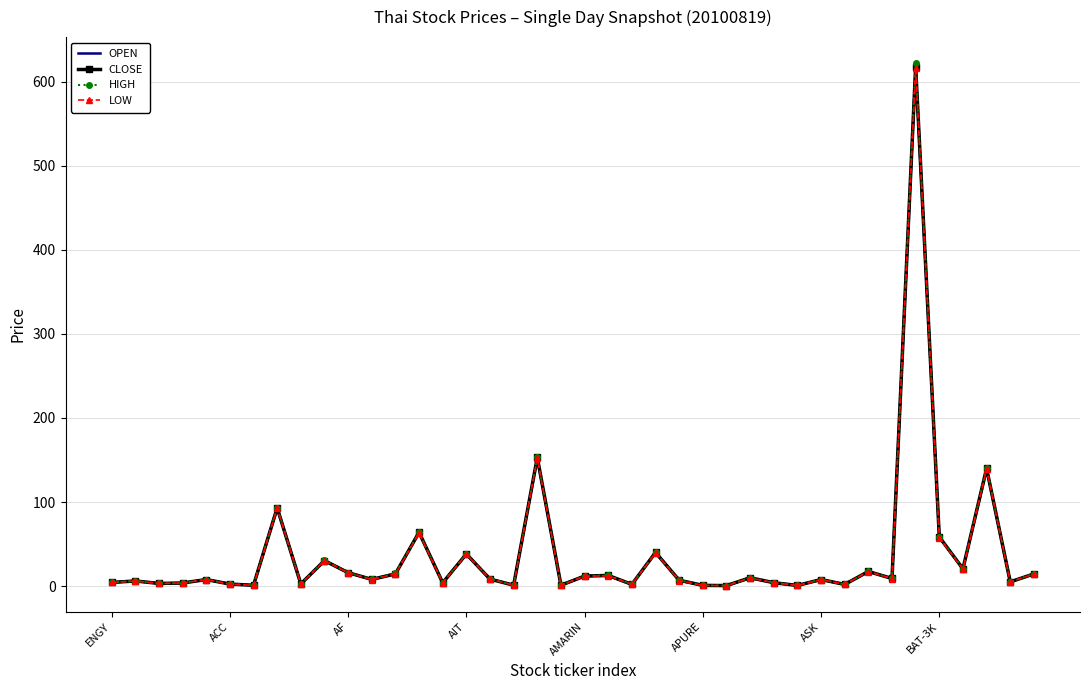

Which series has the widest spread of values?

HIGH